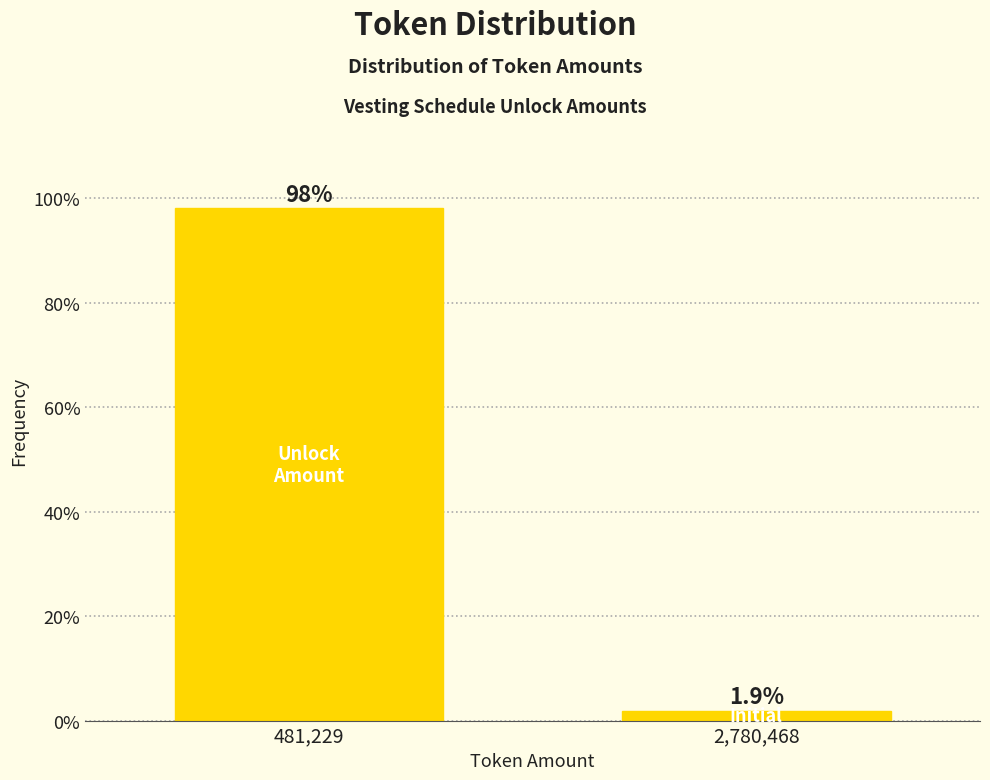

Reading left to right, list all the values displayed in this chart.

481,229=98.1	2,780,468=1.9